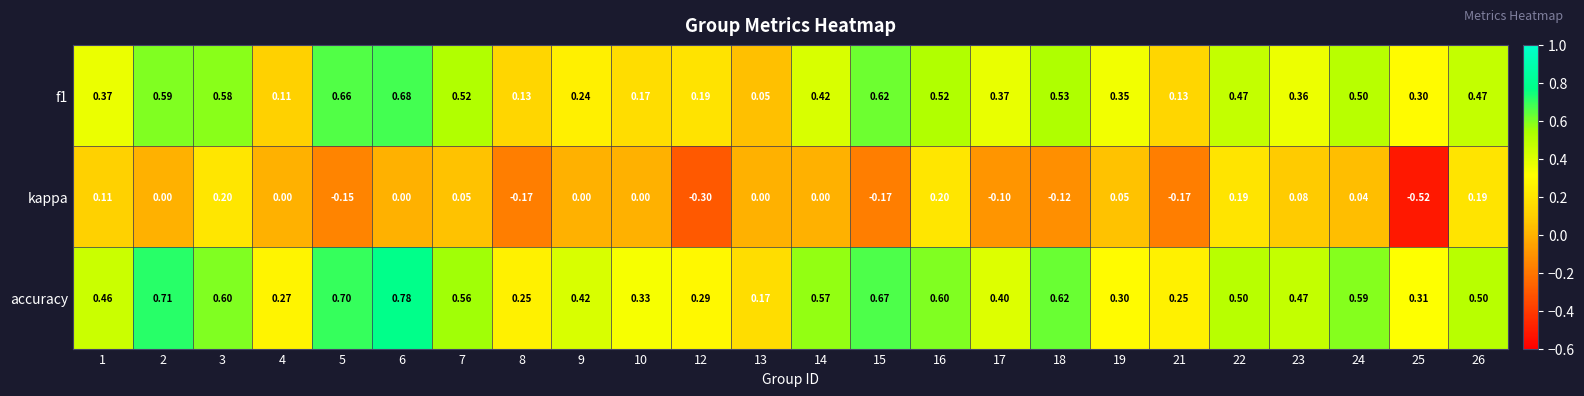

Is the value of accuracy at 1 greater than the value of kappa at 13?

Yes